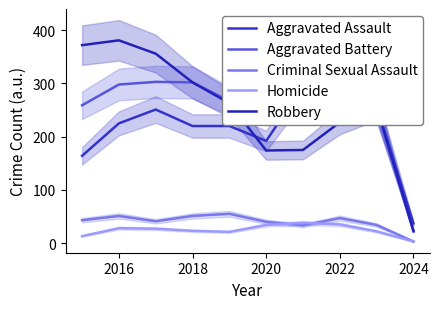

Is it true that Aggravated Battery equals 535 at 2018?

False